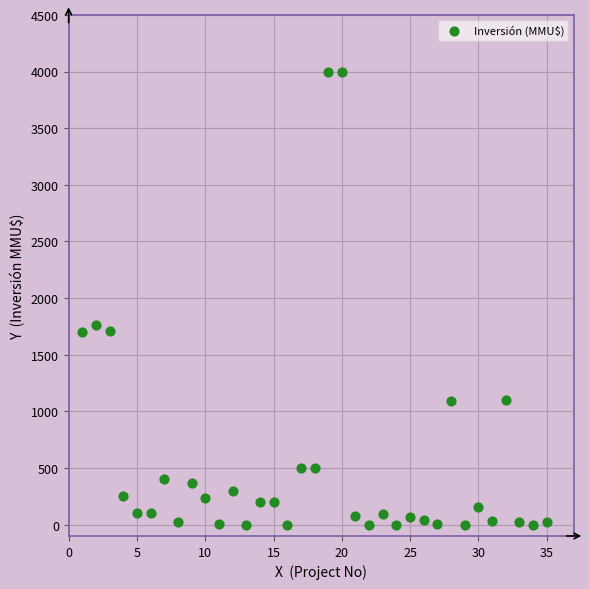

What is the range of X values (max minus min)?

34